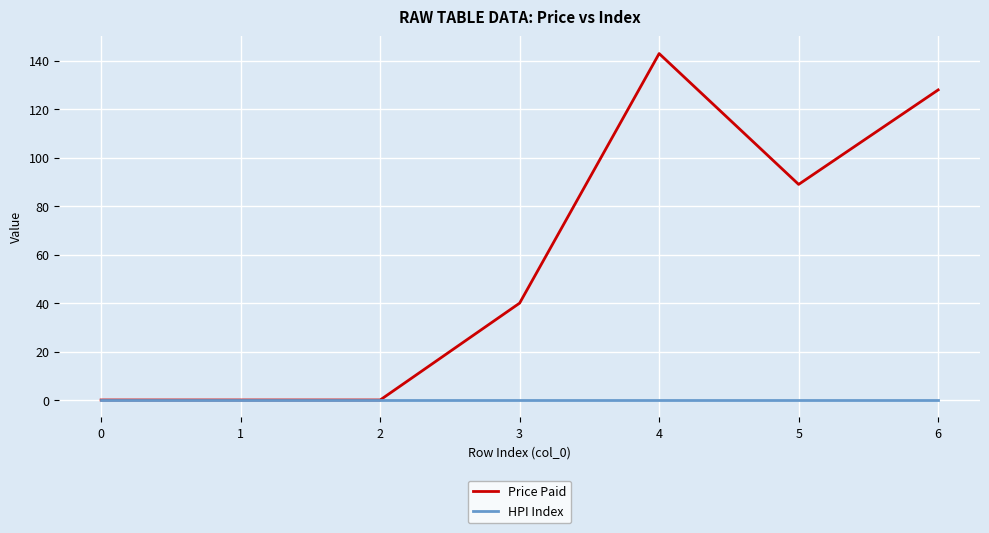

Which series has the widest spread of values?

Price Paid